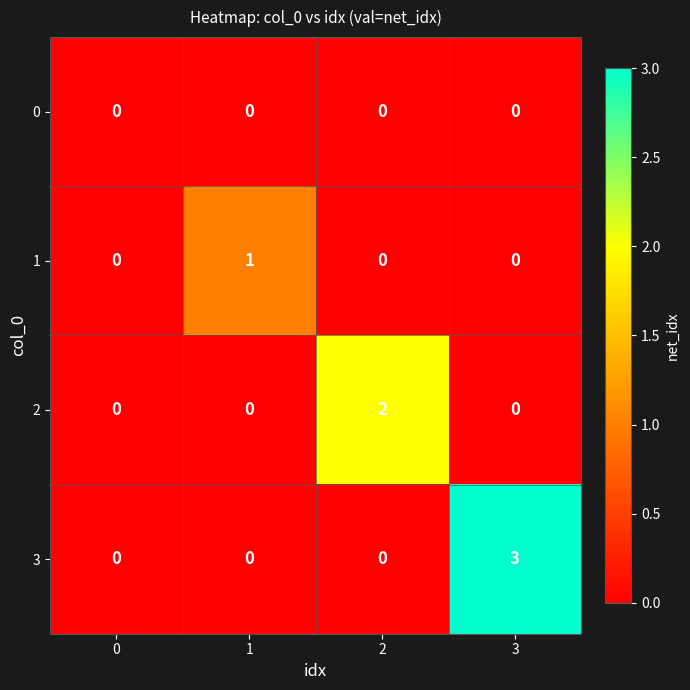

Which series has the largest total across all categories?

3